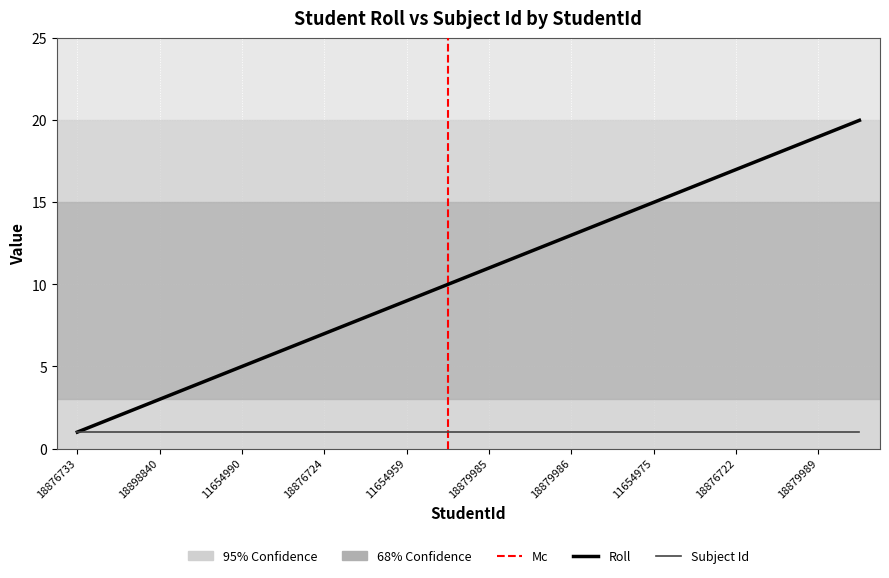

What is the change in value from 18879986 to 11654976?

+3